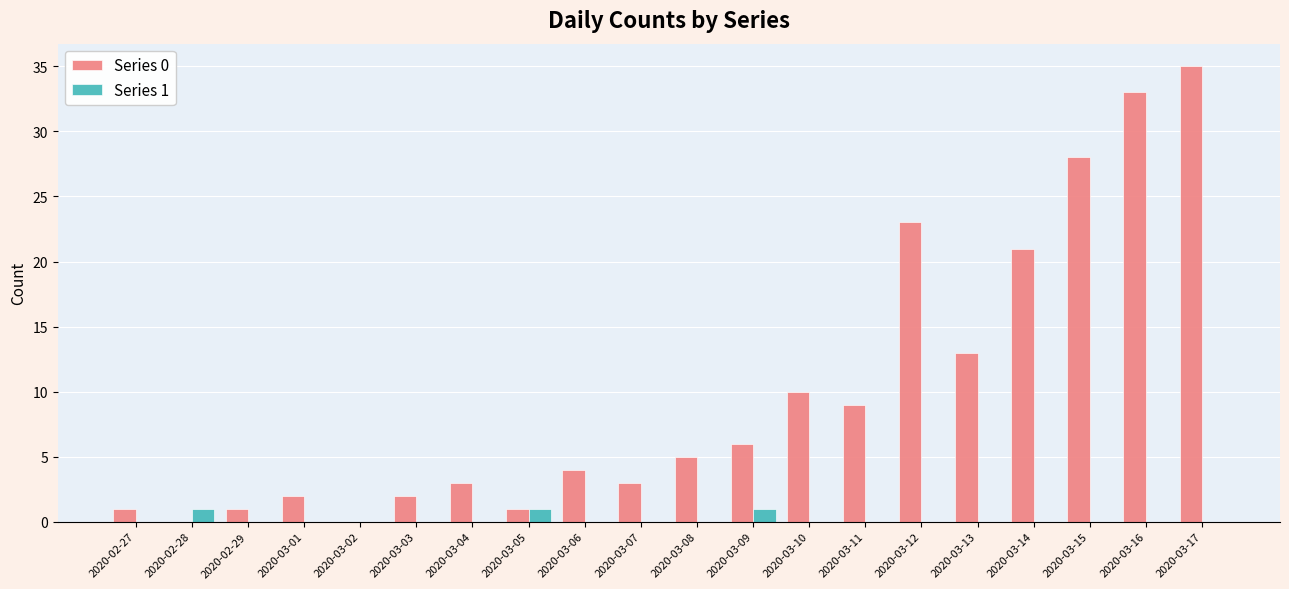

Which series has the largest total across all categories?

Series 0